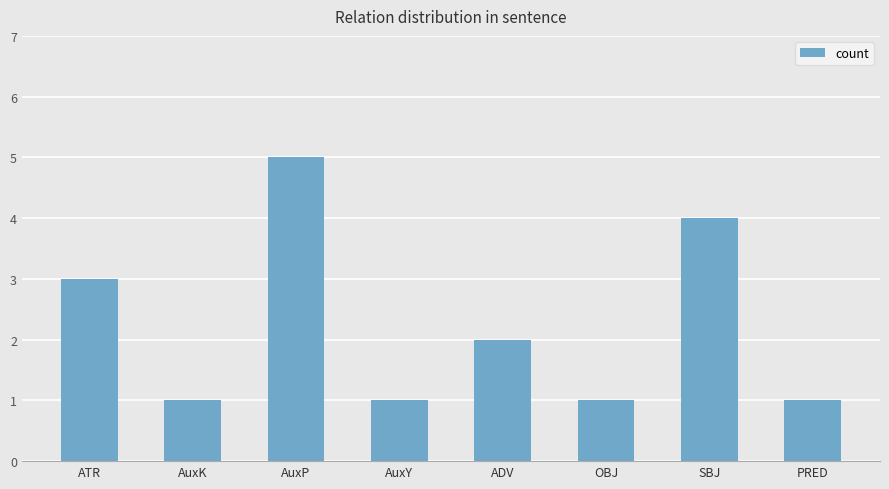

Which label corresponds to the largest value in the chart?

AuxP